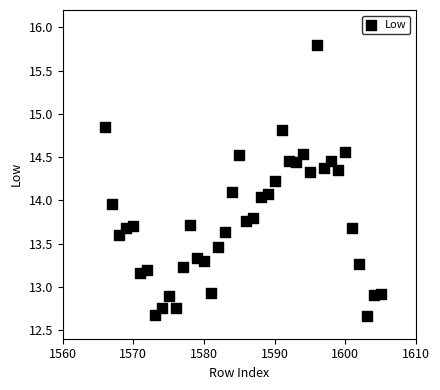

What is the range of Y values (max minus min)?

3.1